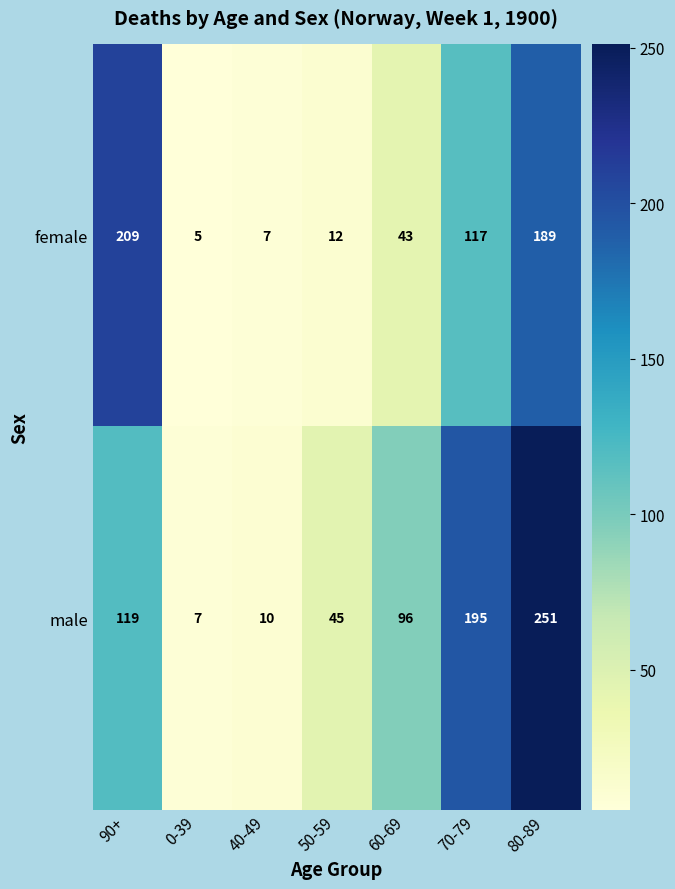

What is the sum of all male values?

723